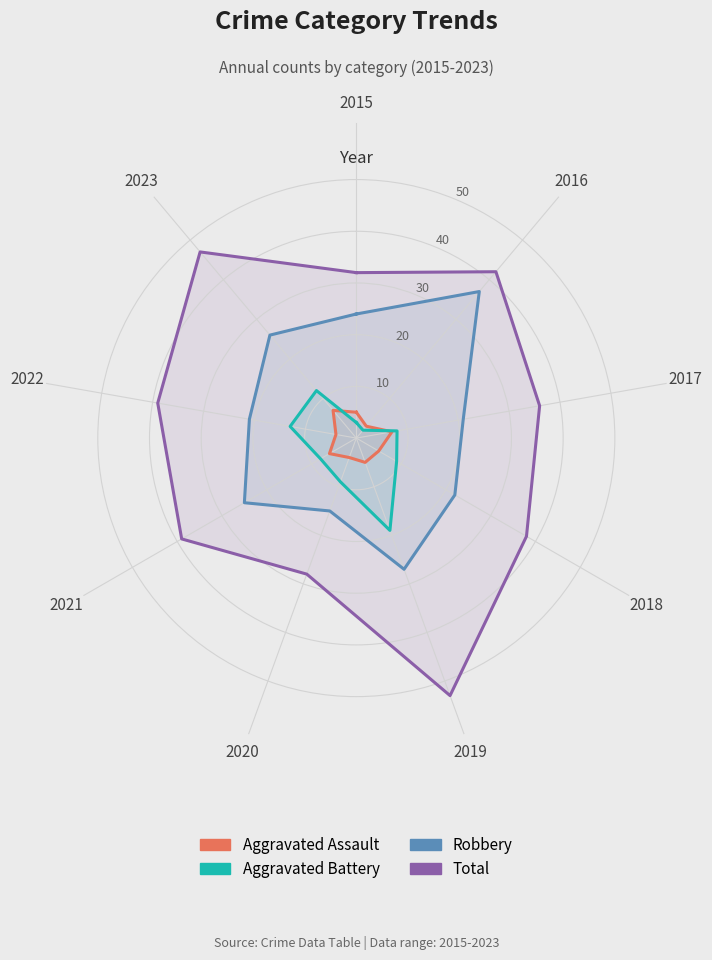

What is the total value across all series at 2015?

64